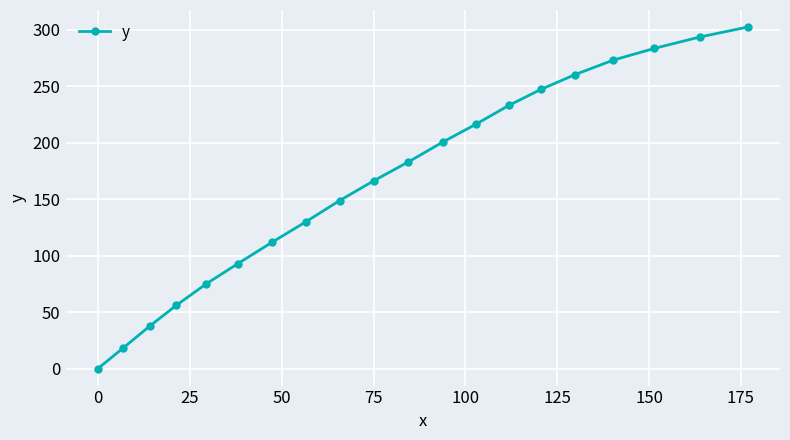

What is the maximum value shown in the chart?

302.2